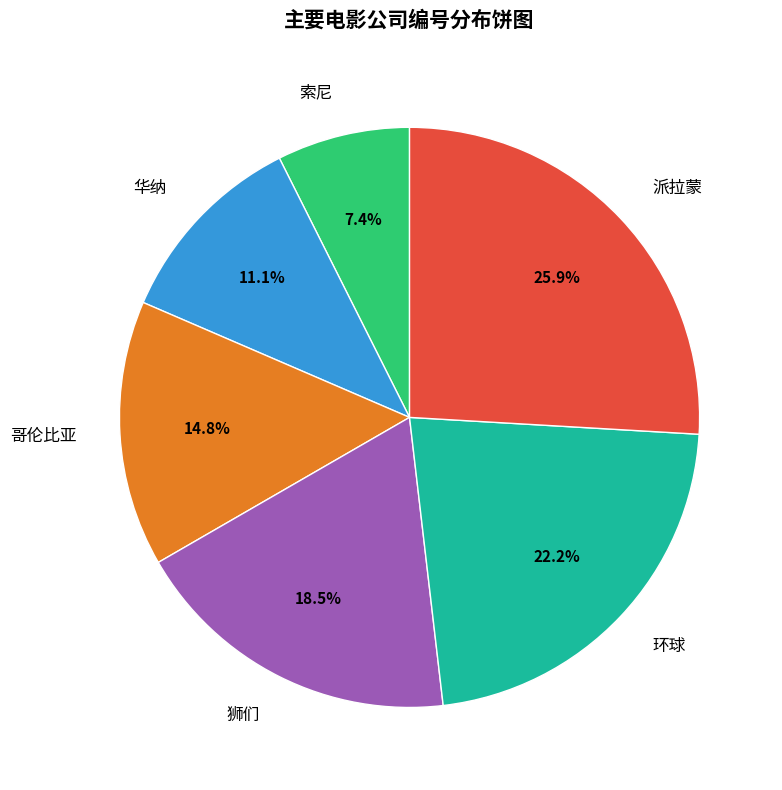

Is the sum of 华纳 and 环球 greater than half?

No